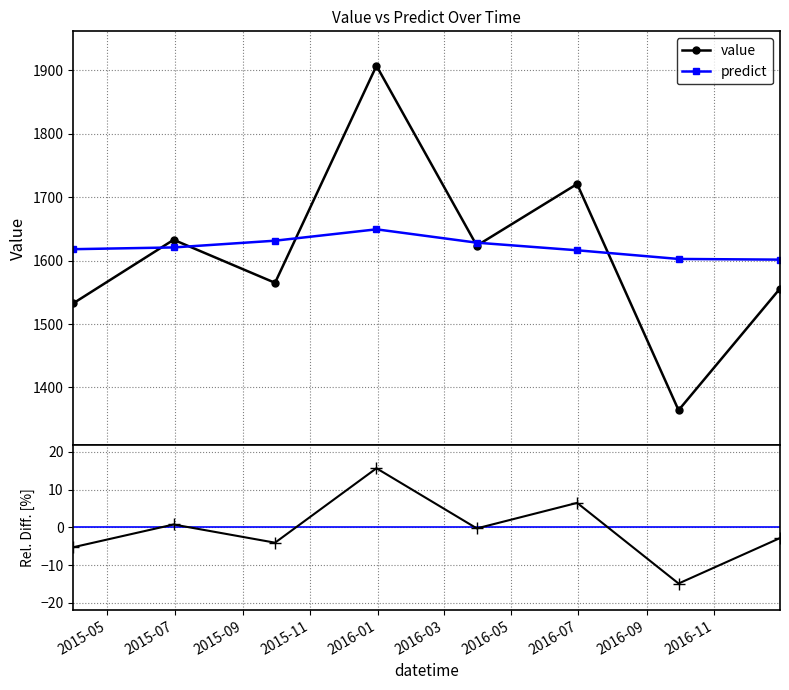

How many interior local valleys does the value series have?

3